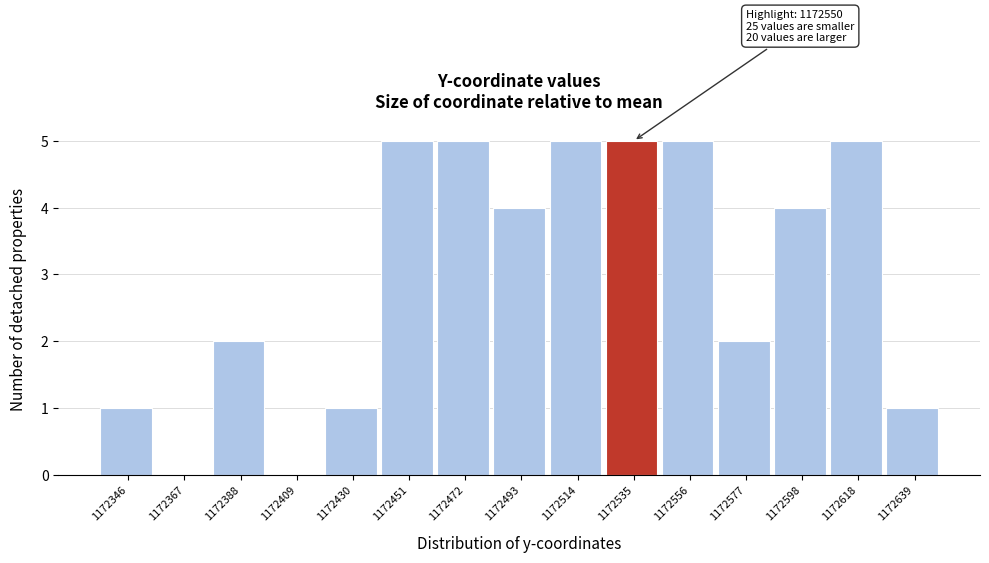

Reading left to right, list all the values displayed in this chart.

1172346=1	1172367=0	1172388=2	1172409=0	1172430=1	1172451=5	1172472=5	1172493=4	1172514=5	1172535=5	1172556=5	1172577=2	1172598=4	1172618=5	1172639=1